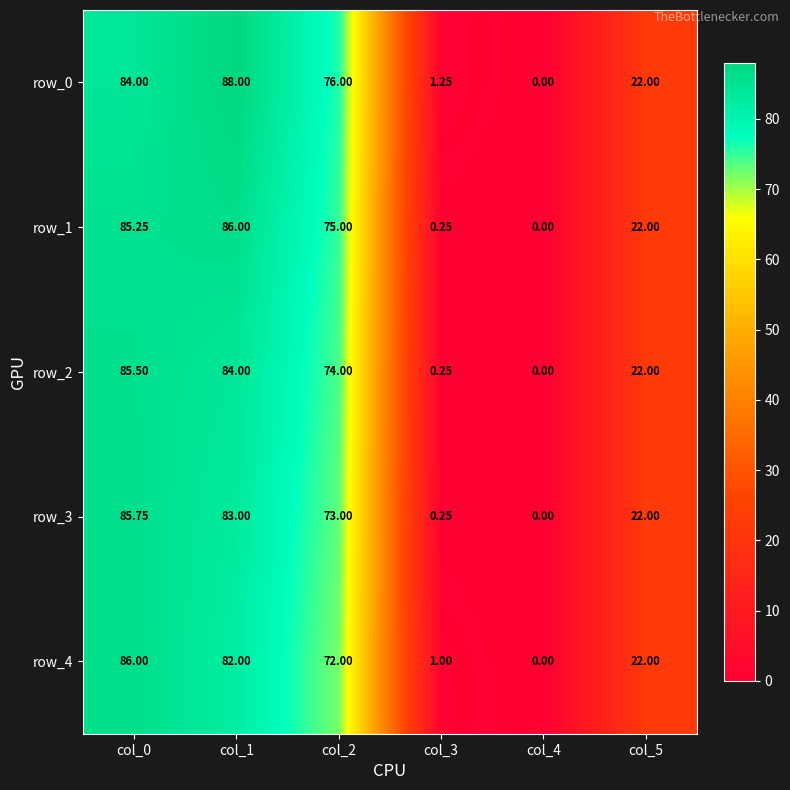

What is the difference between the second highest and minimum values in the row_4 series?

82.0